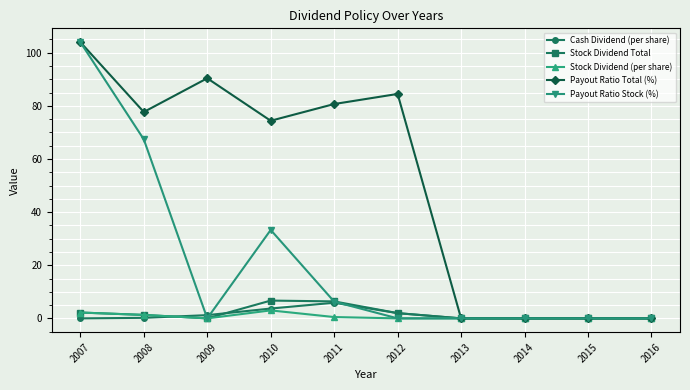

What are all the series names shown in the legend?

Cash Dividend (per share), Stock Dividend Total, Stock Dividend (per share), Payout Ratio Total (%), Payout Ratio Stock (%)